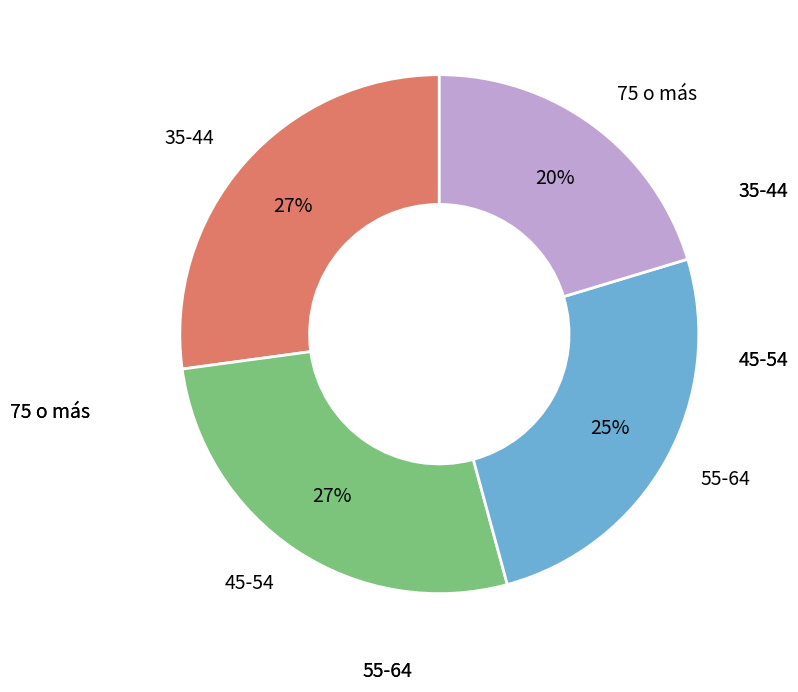

Count the number of slices in the pie.

4